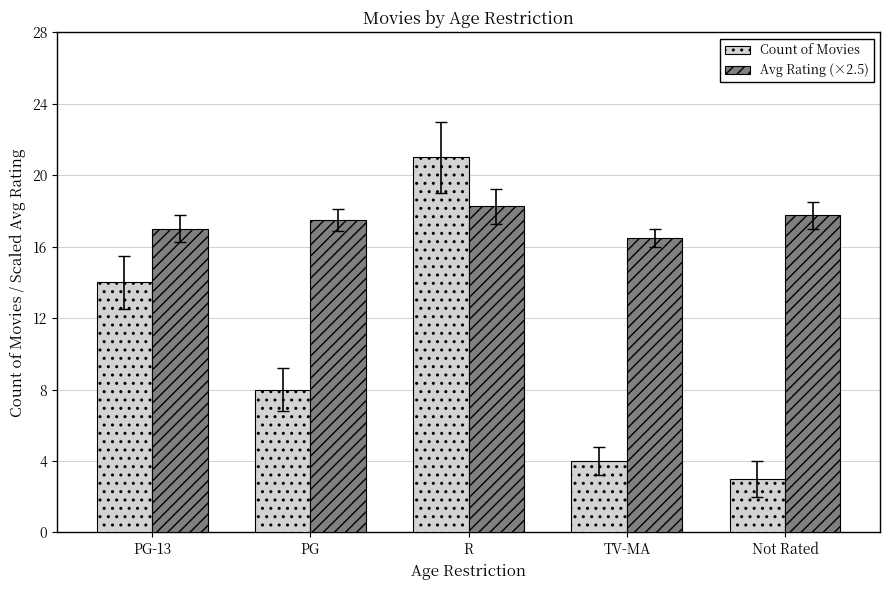

How many bars are there in each group?

2